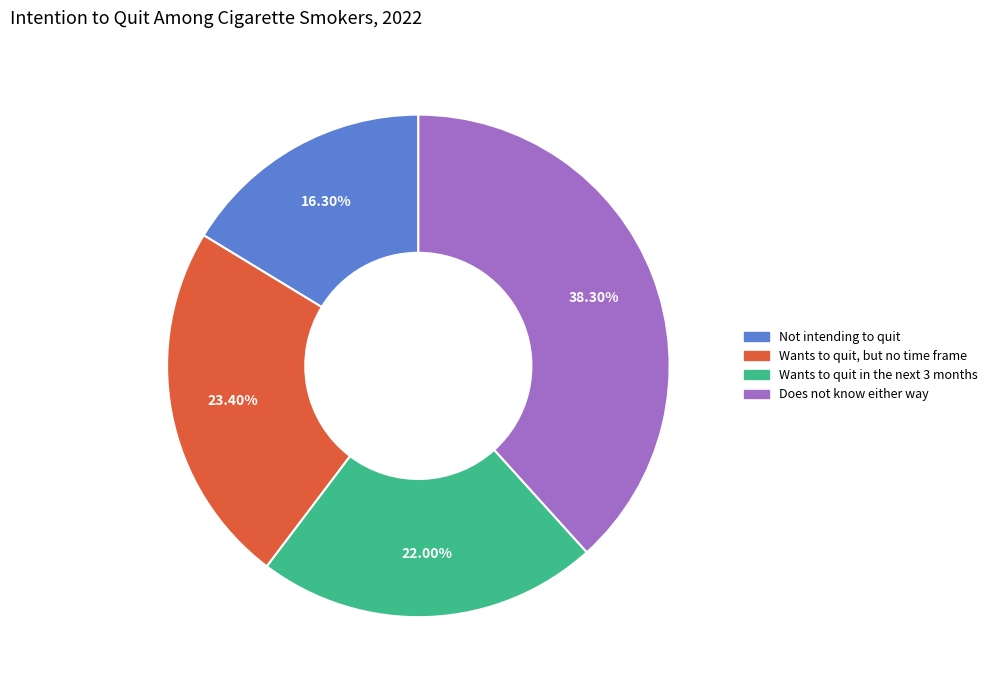

Which category has the smallest portion of the pie?

Not intending to quit